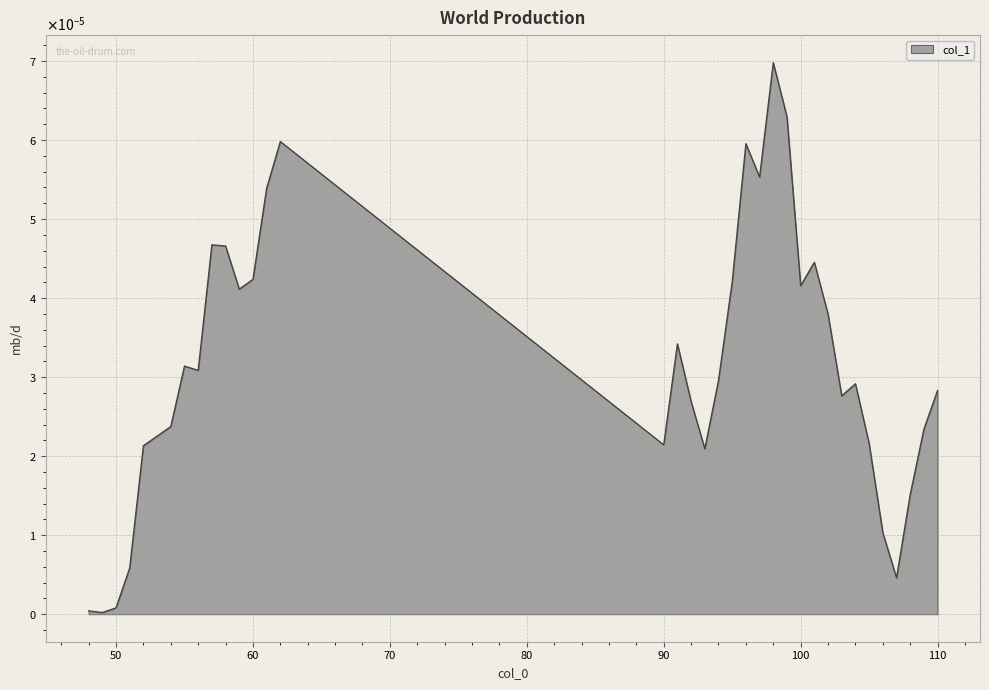

Does the chart display data point markers on the line(s)?

No